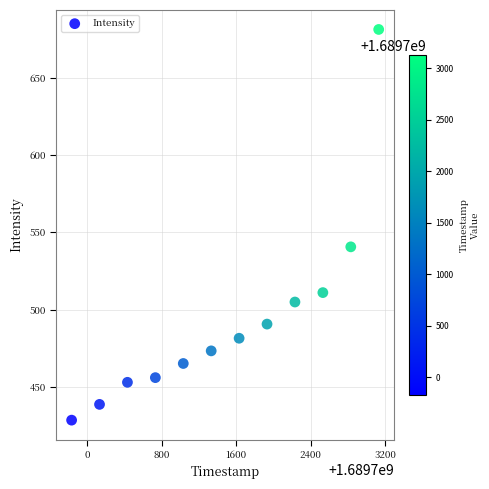

What is the average Y value?

493.7